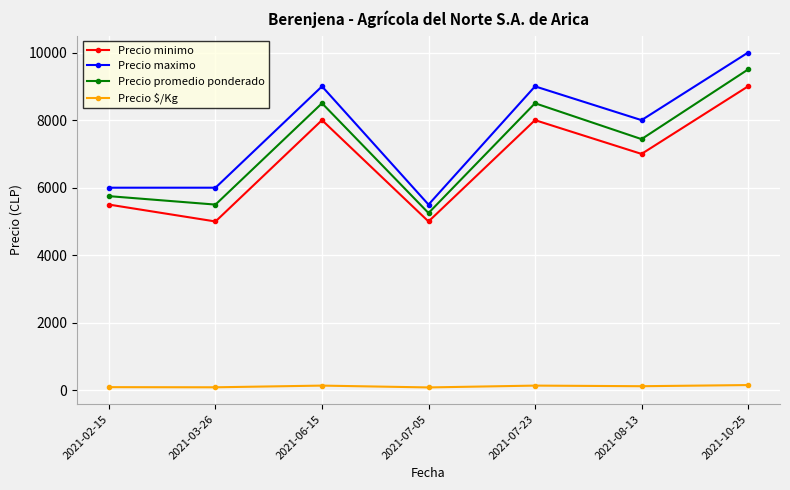

Rank the series at 2021-03-26 from highest to lowest value.

Precio maximo, Precio promedio ponderado, Precio minimo, Precio $/Kg